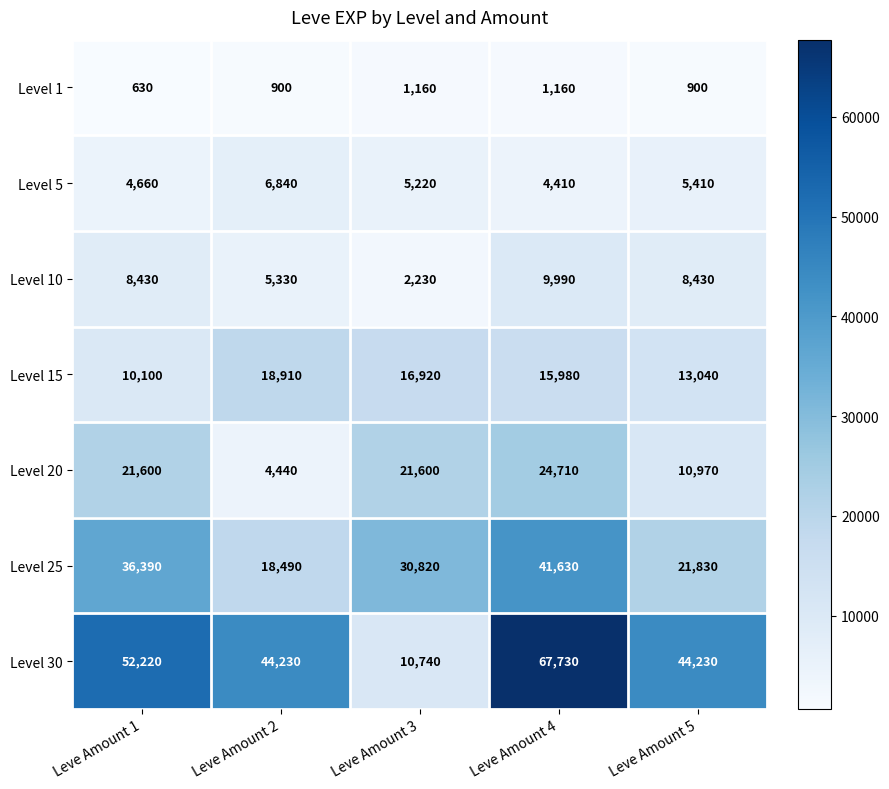

What is the difference between the maximum and minimum values in the Level 25 series?

23140